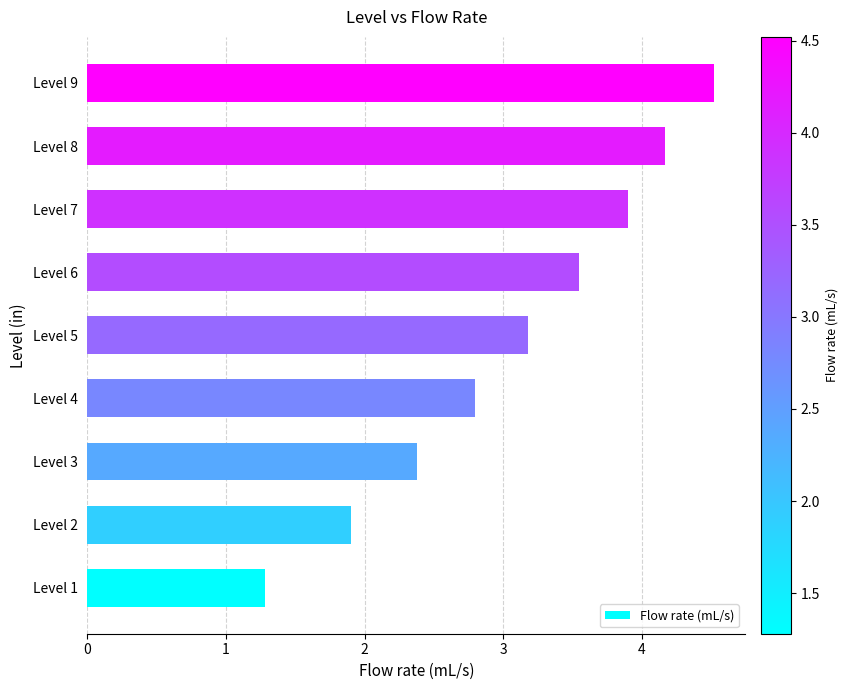

What is the average value?

3.1